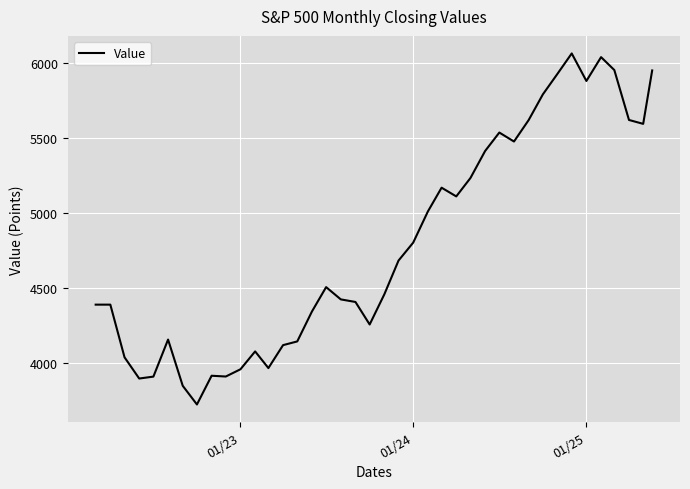

What is the minimum value shown in the chart?

3726.1